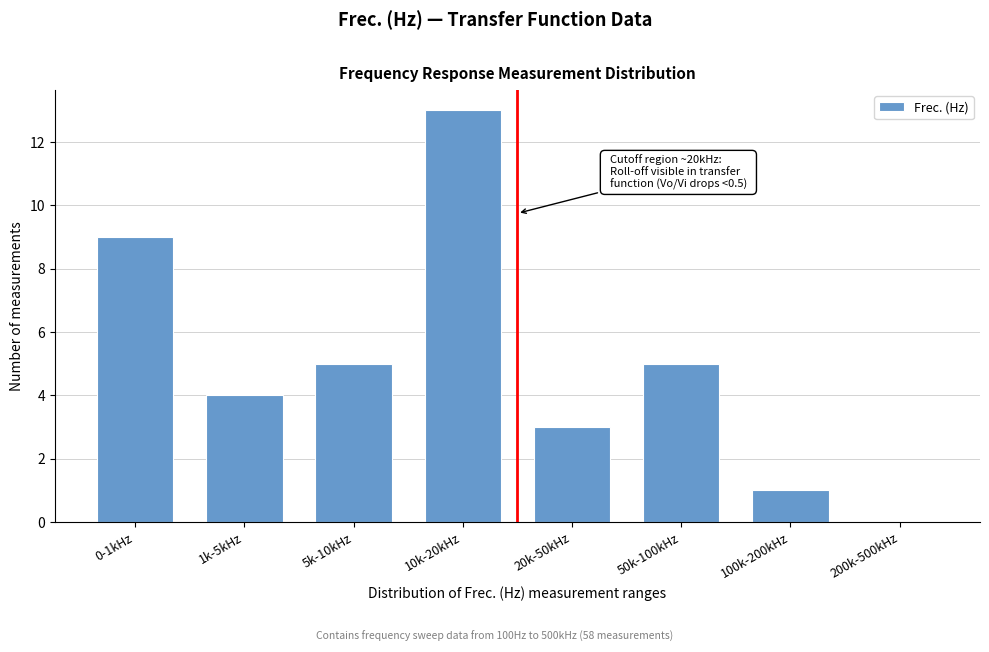

Reading left to right, transcribe all the data shown in this chart.

0-1kHz=9	1k-5kHz=4	5k-10kHz=5	10k-20kHz=13	20k-50kHz=3	50k-100kHz=5	100k-200kHz=1	200k-500kHz=0